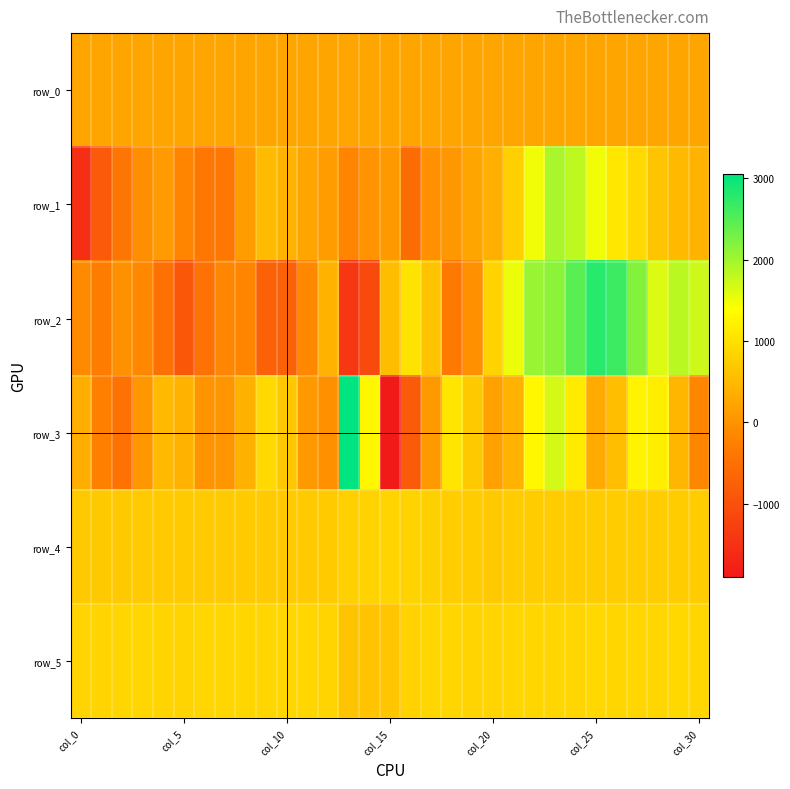

What is the lowest value of the row_1 series?

-1550.0